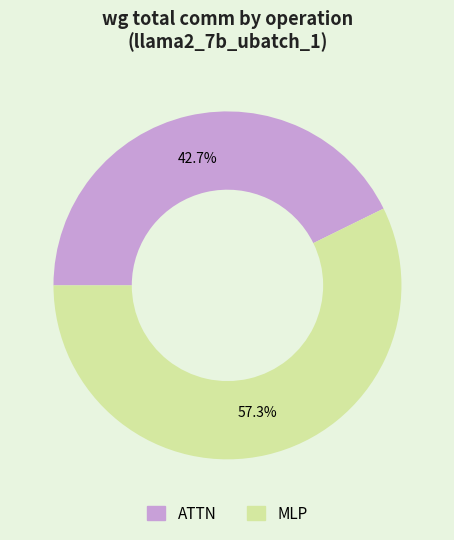

Is there any slice that represents more than half of the pie?

Yes